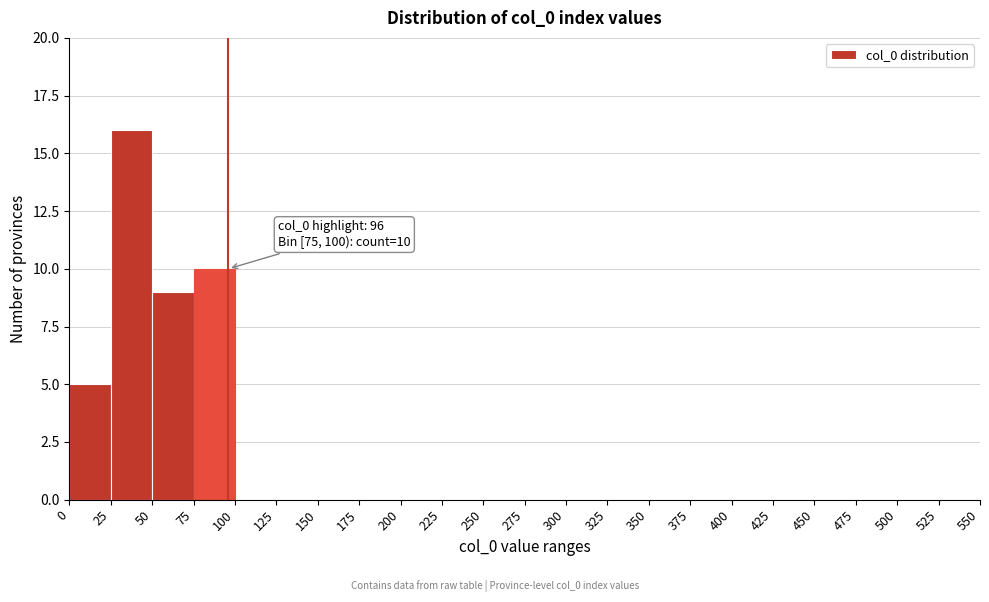

Over which range of the x-axis is the bar tallest?

25 to 50